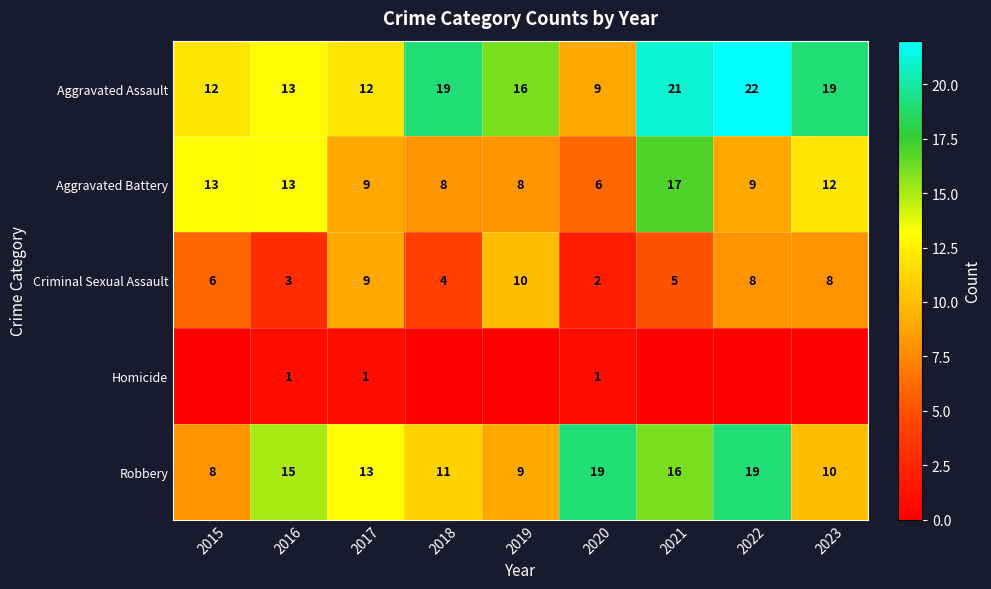

The Criminal Sexual Assault series shows 4 at 2015. True or false?

False